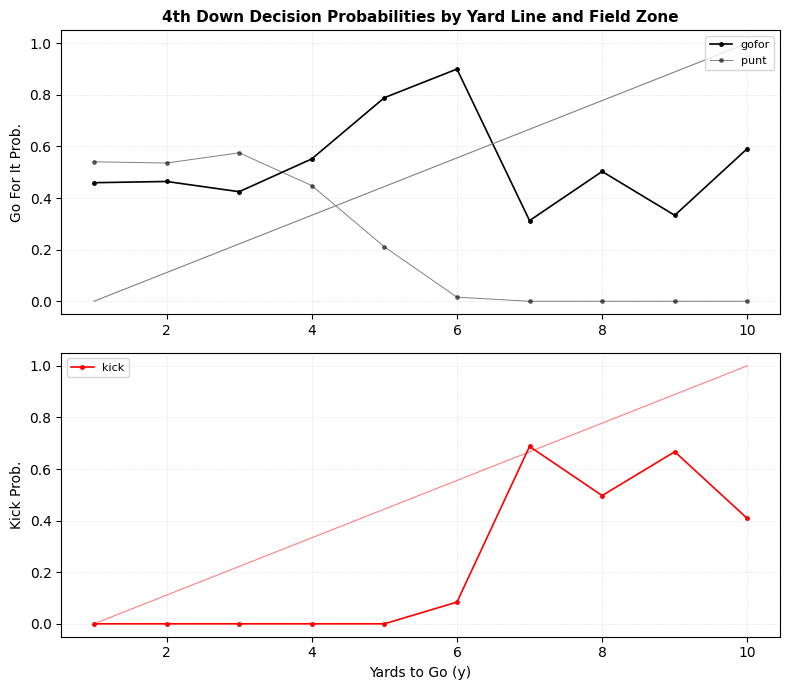

The kick series shows 0.6 at 10. True or false?

False